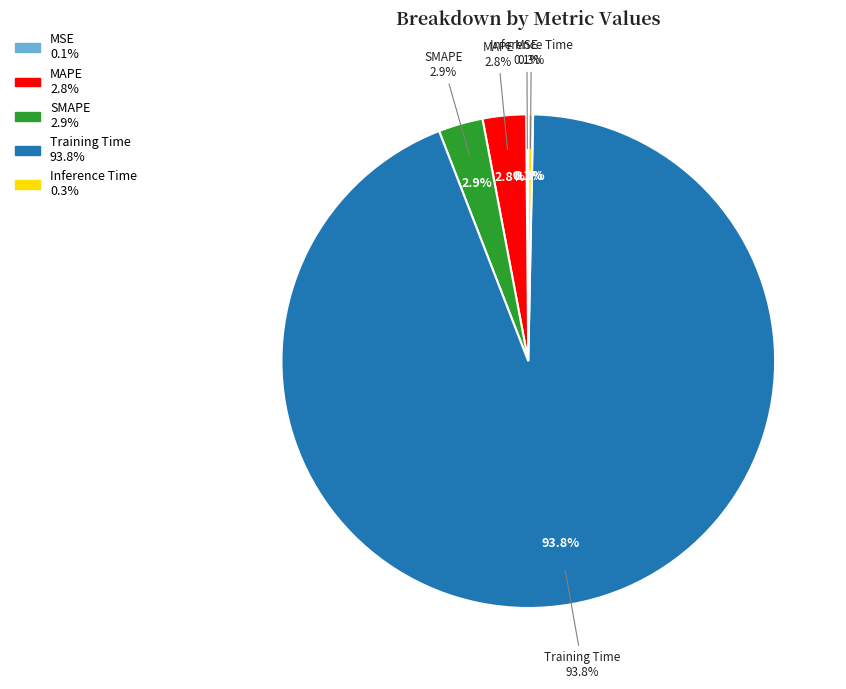

How many segments does this pie chart have?

5